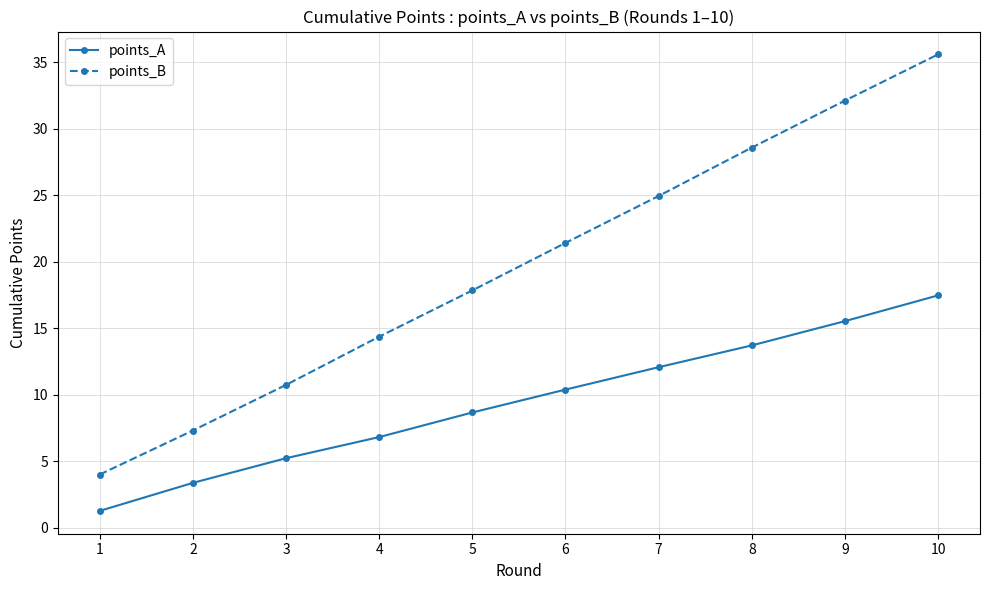

List the labels in order of points_B value, largest first.

10, 9, 8, 7, 6, 5, 4, 3, 2, 1